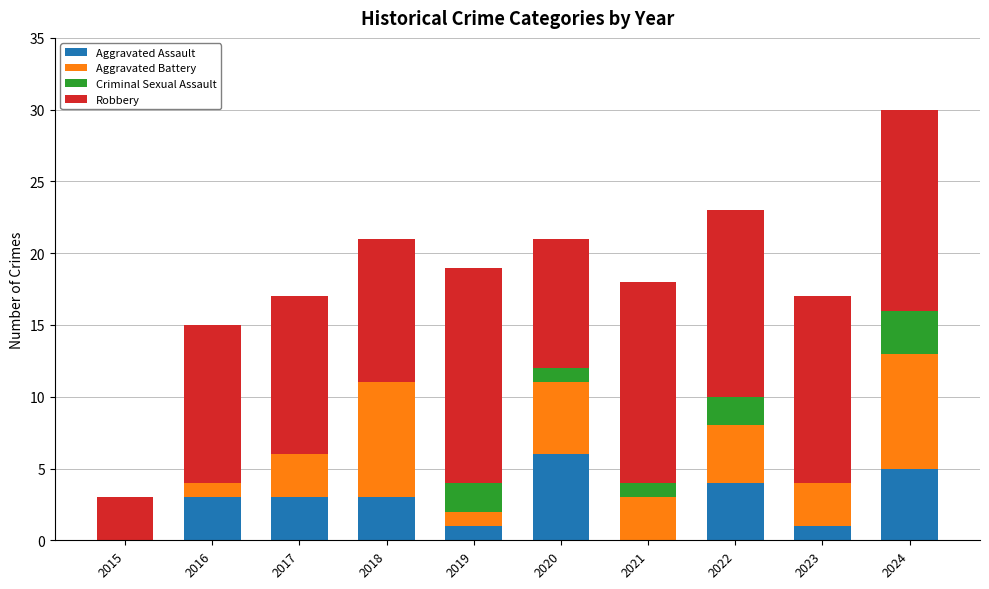

Which category has the highest value in the Aggravated Assault series?

2020